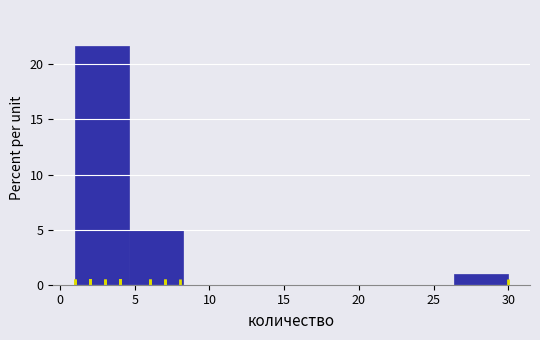

Reading left to right, list every bar in this chart as the range it spans on the x-axis followed by its height. Neither the bar edges nor the heights are printed on the chart, so give them approximately, as read against the axes.

1.0 to 4.5: 21.5
4.5 to 8.5: 5.0
8.5 to 12.0: 0
12.0 to 15.5: 0
15.5 to 19.0: 0
19.0 to 23.0: 0
23.0 to 26.5: 0
26.5 to 30.0: 1.0